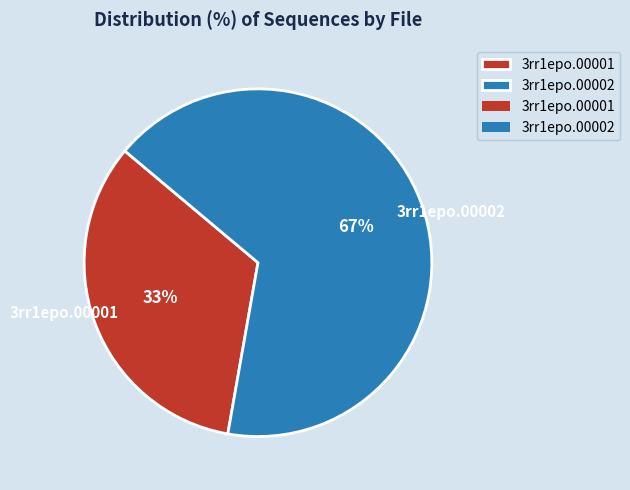

True or false: 3rr1epo.00002 accounts for 56% of the total.

False